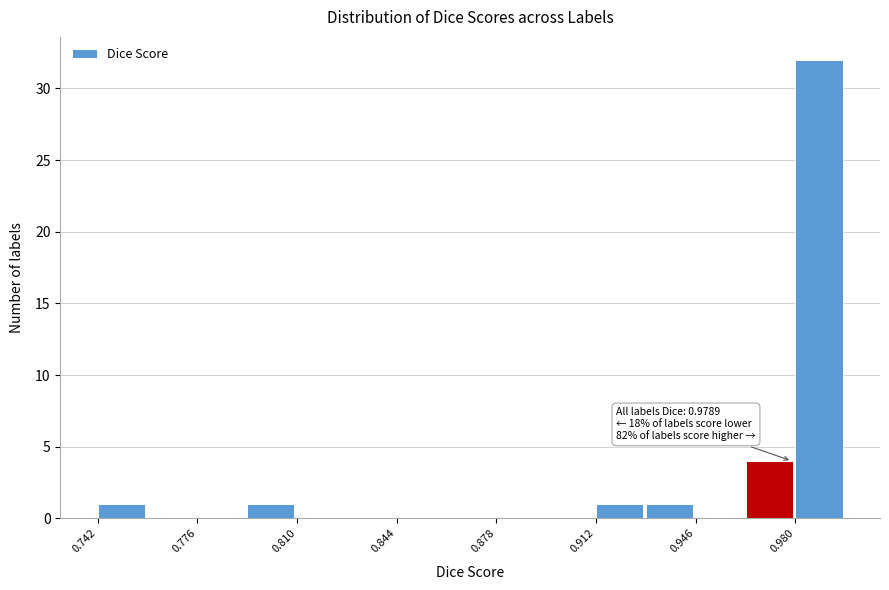

Read against the x-axis, roughly where is the centre of the tallest bar?

0.990